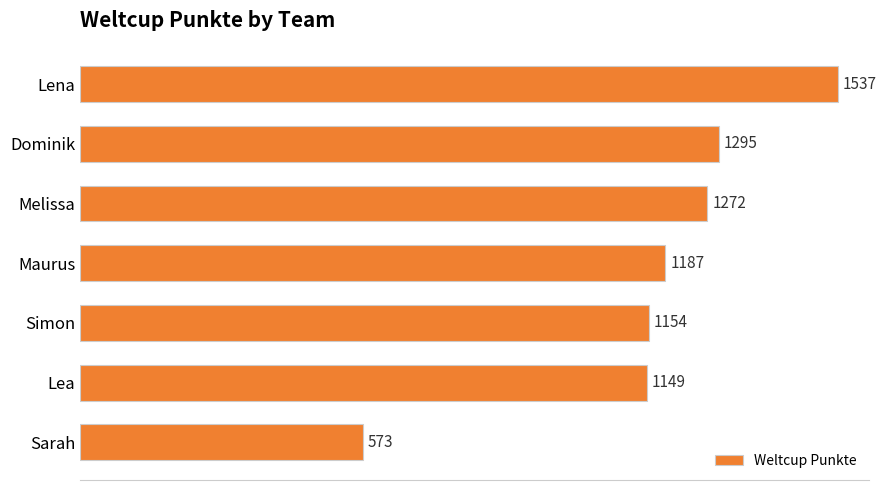

What is the difference between the maximum and second lowest values?

388